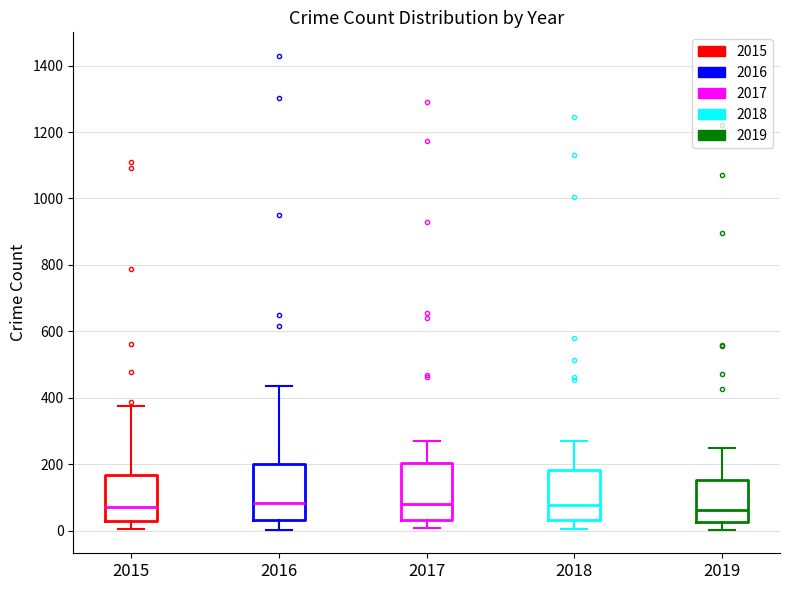

Where is the upper edge of the box at x = 2019 on the y-axis? The values are not printed on the chart, so give them approximately, as read against the axis.

160